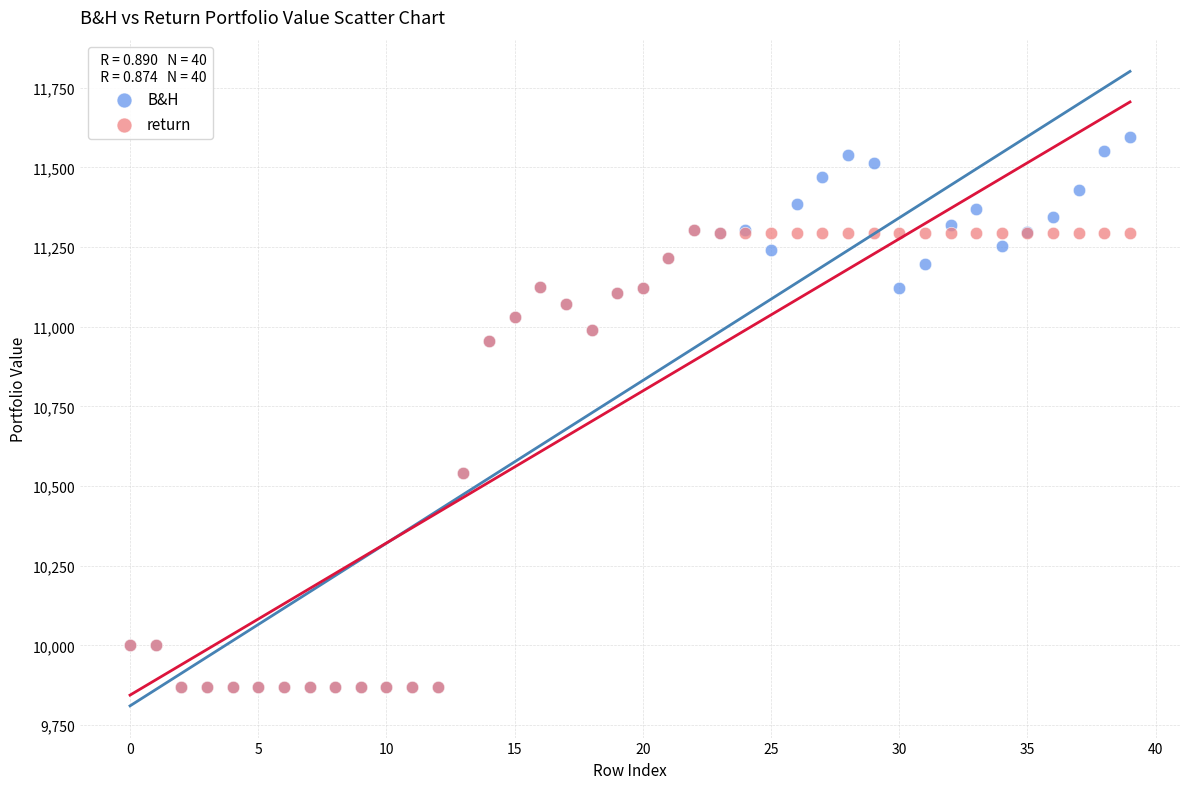

What are all the series names shown in the legend?

B&H, return